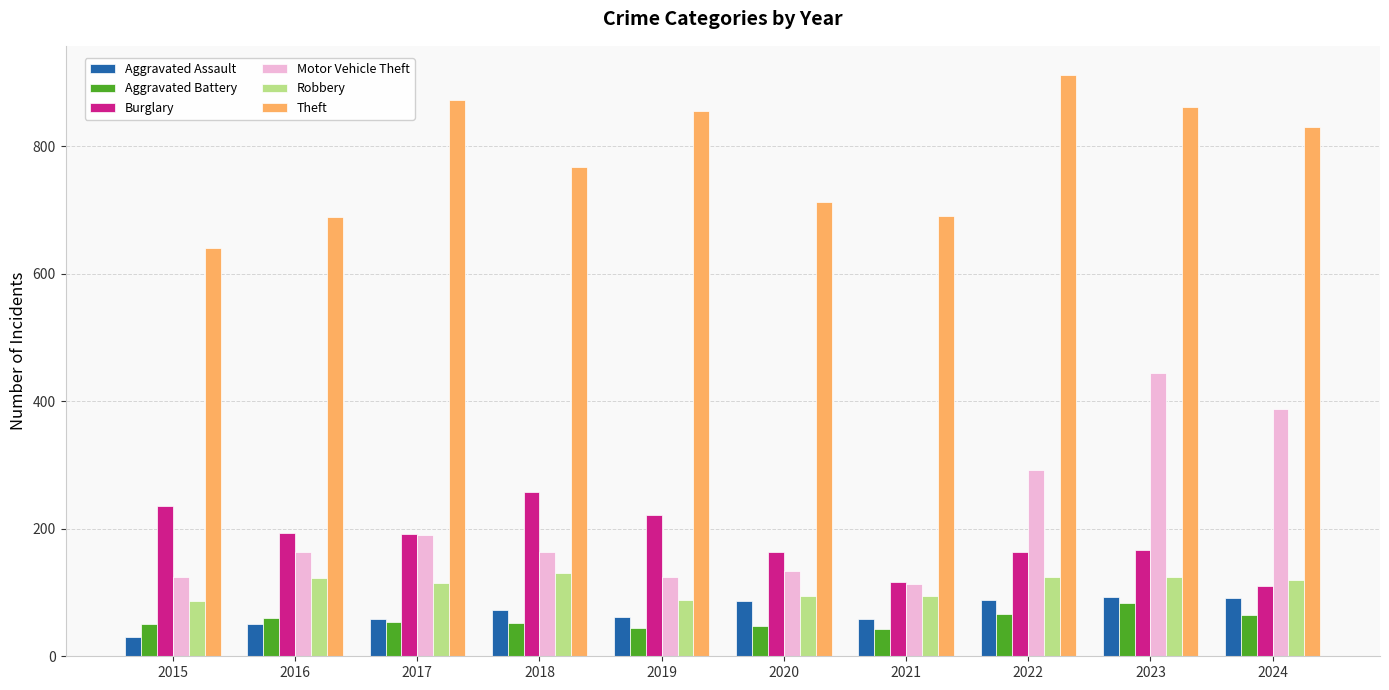

Which label corresponds to the smallest value in the chart?

2015